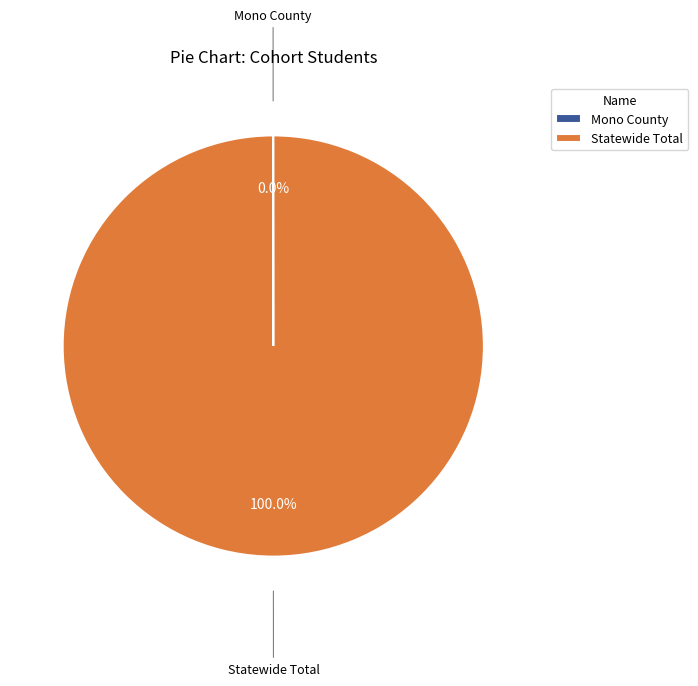

To the nearest percent, what is the average slice percentage?

50%